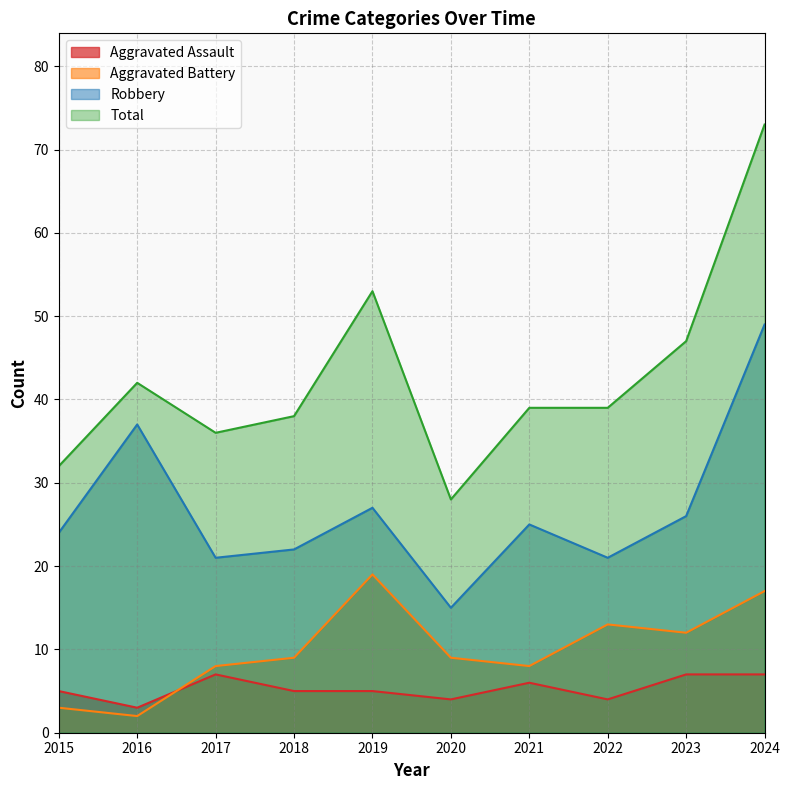

How many values in the Robbery series exceed 25?

4